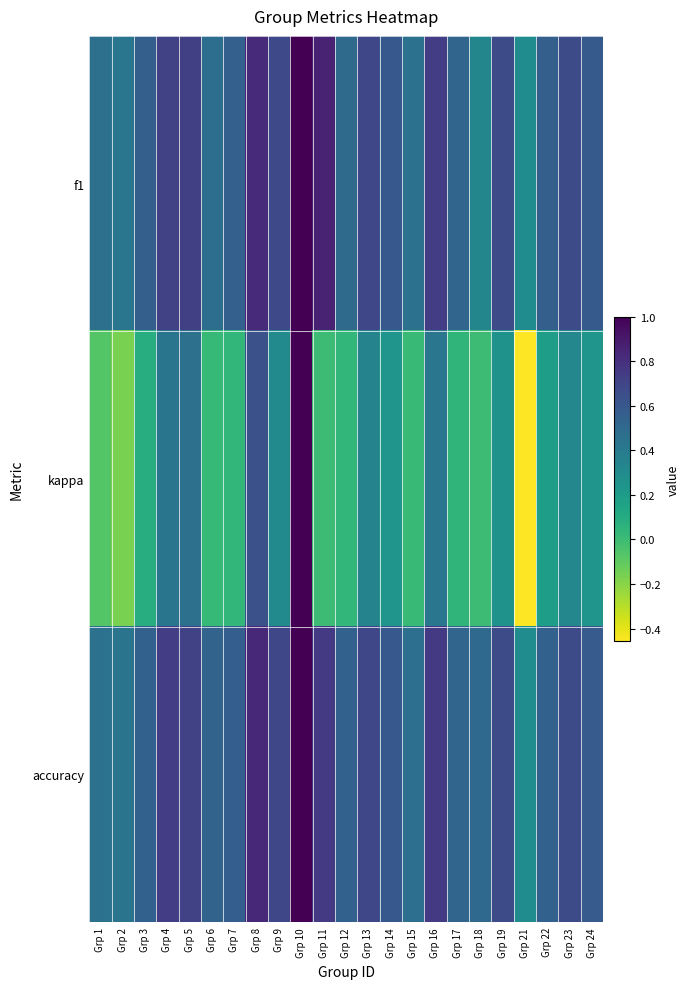

Which series has the largest total across all categories?

accuracy